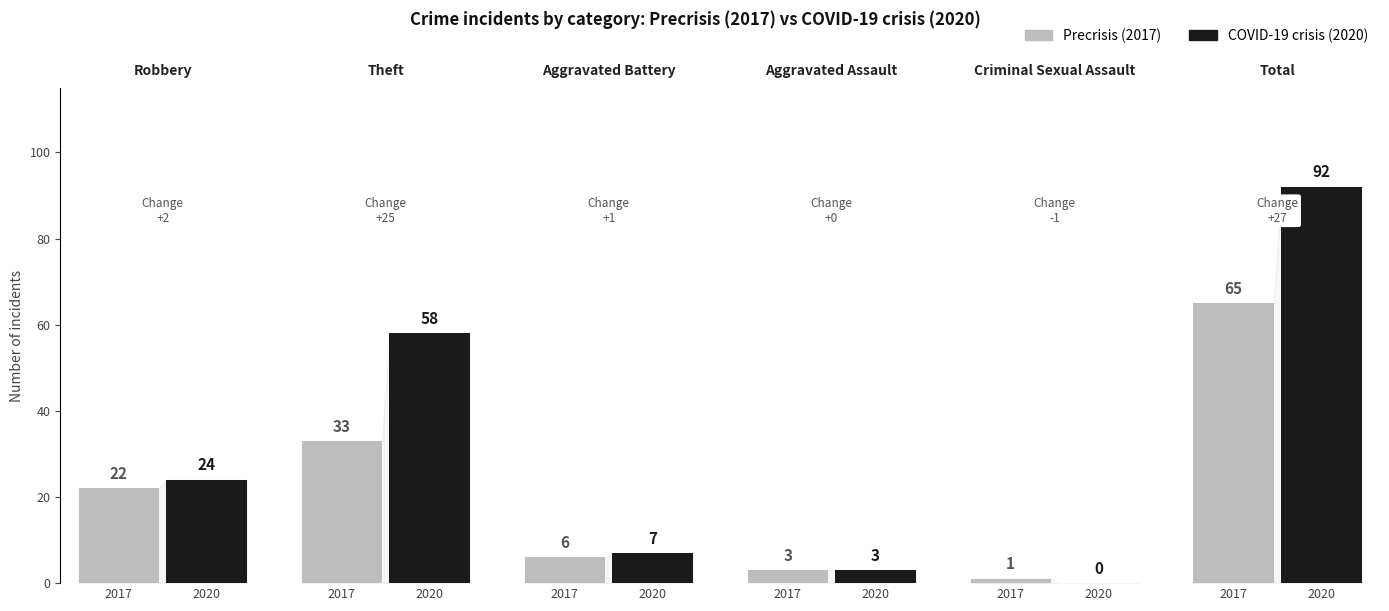

What is the sum of the Precrisis (2017) values at Aggravated Assault and Criminal Sexual Assault?

4